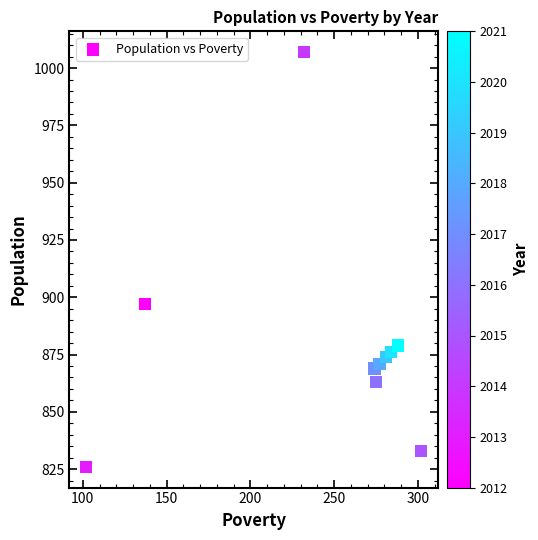

What is the average Y value?

880